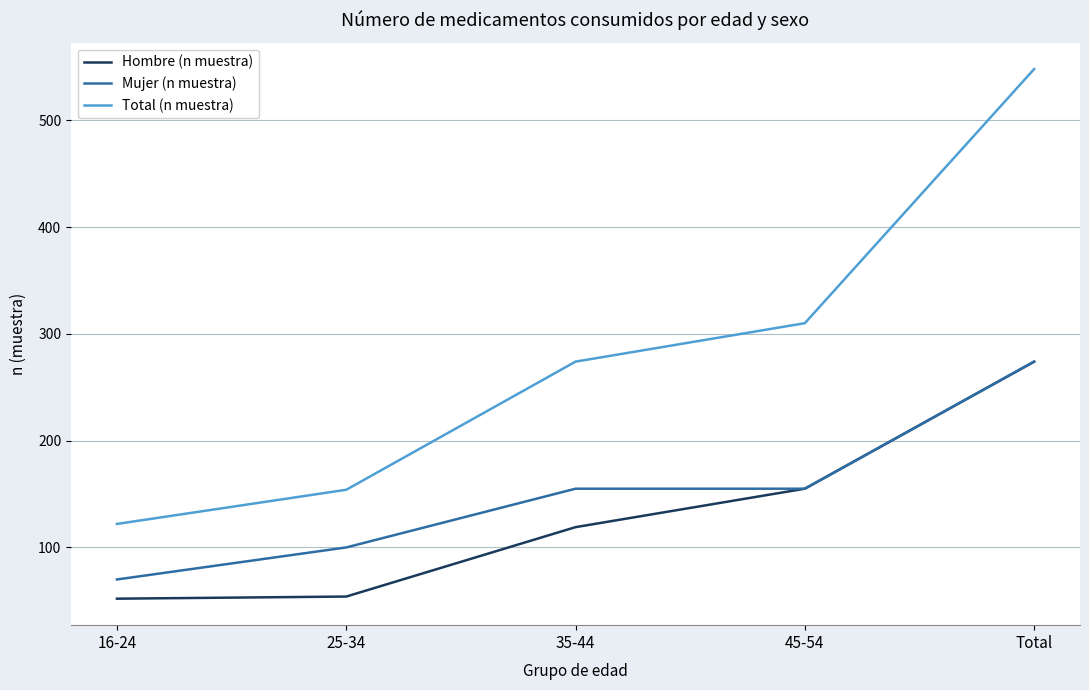

The Mujer (n muestra) series shows 155 at 35-44. True or false?

True